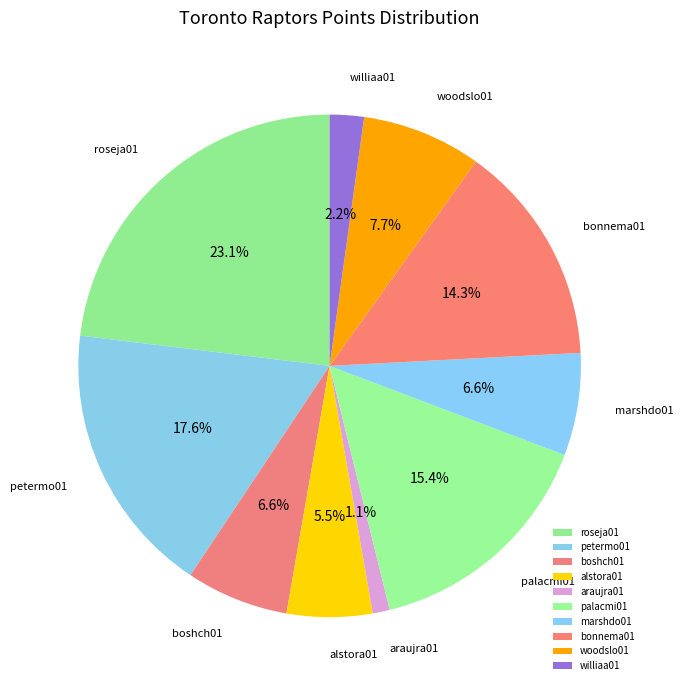

What percentage is the bonnema01 slice, to the nearest percent?

14%